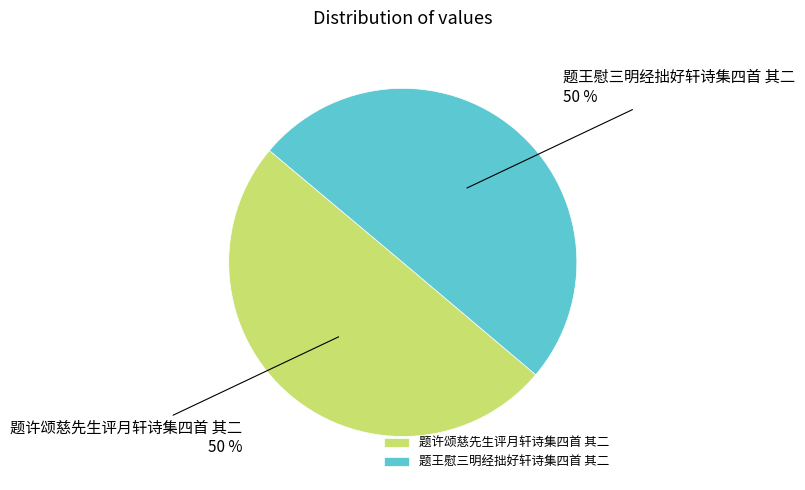

True or false: 题王慰三明经拙好轩诗集四首 其二 accounts for 39% of the total.

False